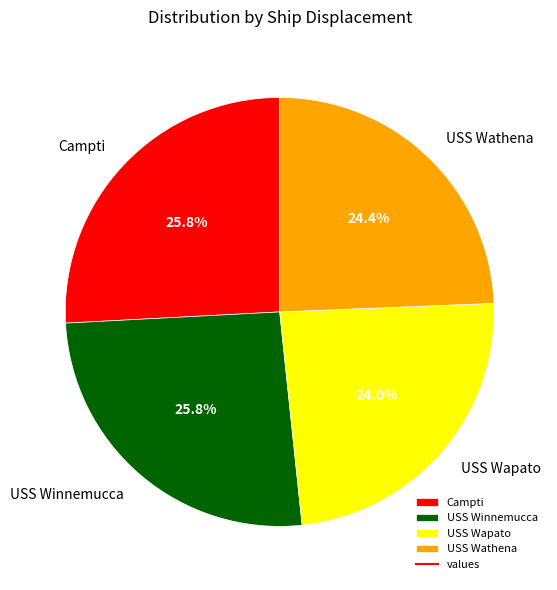

Is there a majority slice in this chart?

No